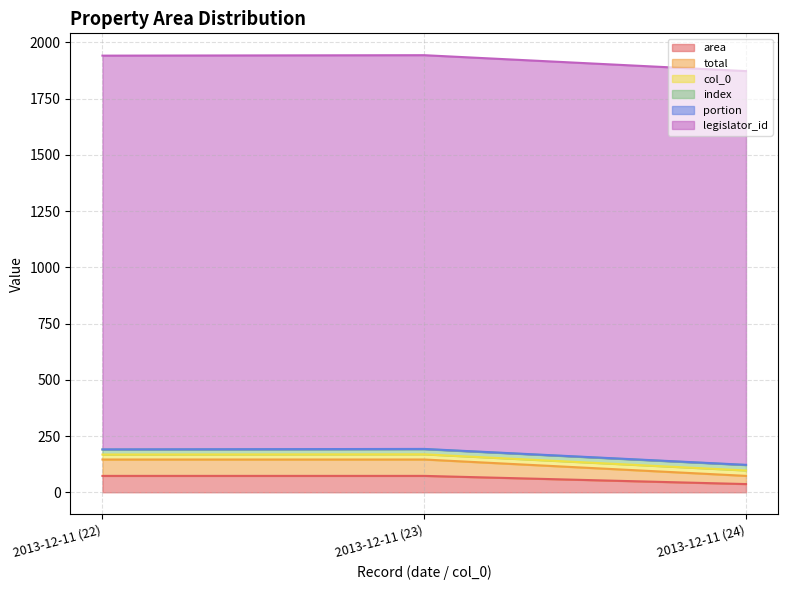

Read the area value at 2013-12-11 (22).

72.8